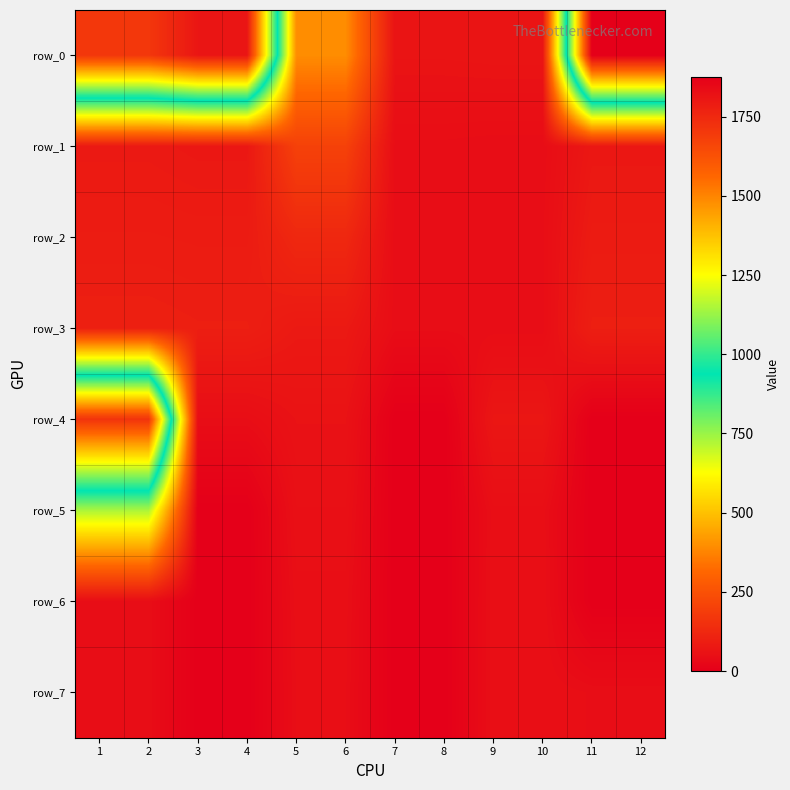

Is it true that row_6 equals 78.1 at 9?

False